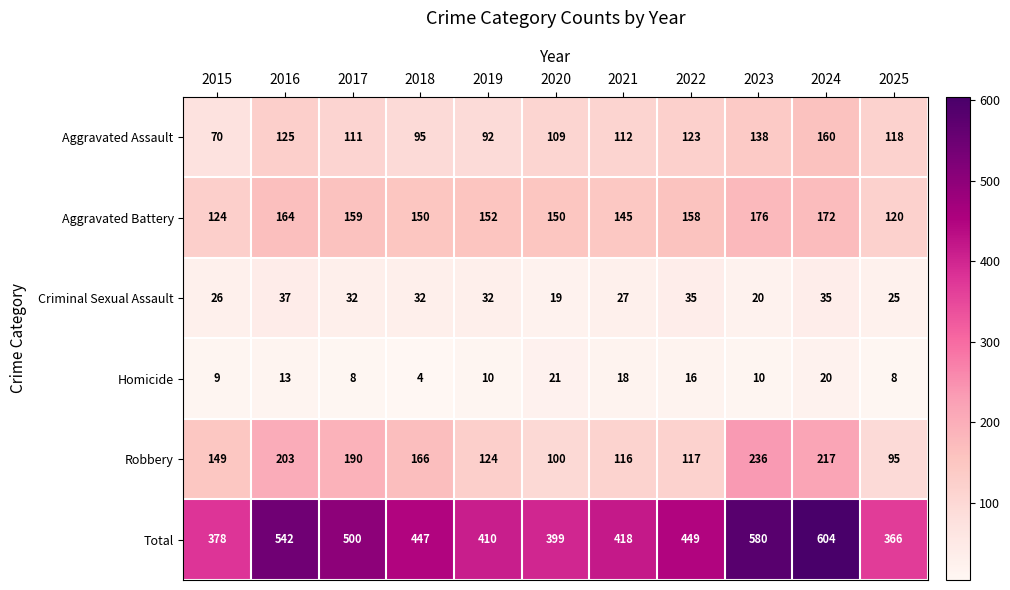

What value does the Criminal Sexual Assault series have at 2017, to the nearest 10?

30